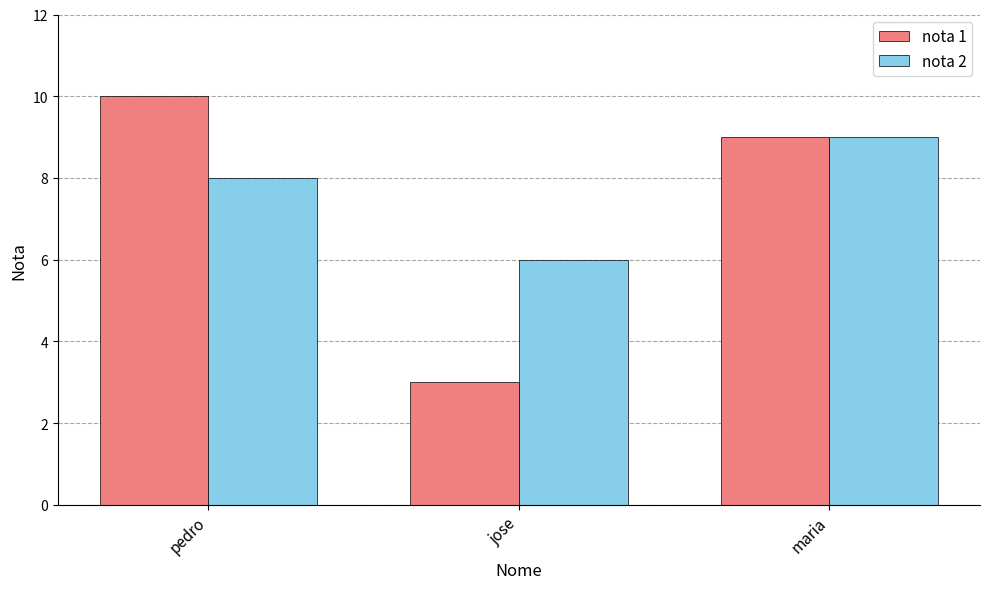

Read the nota 2 value at maria.

9